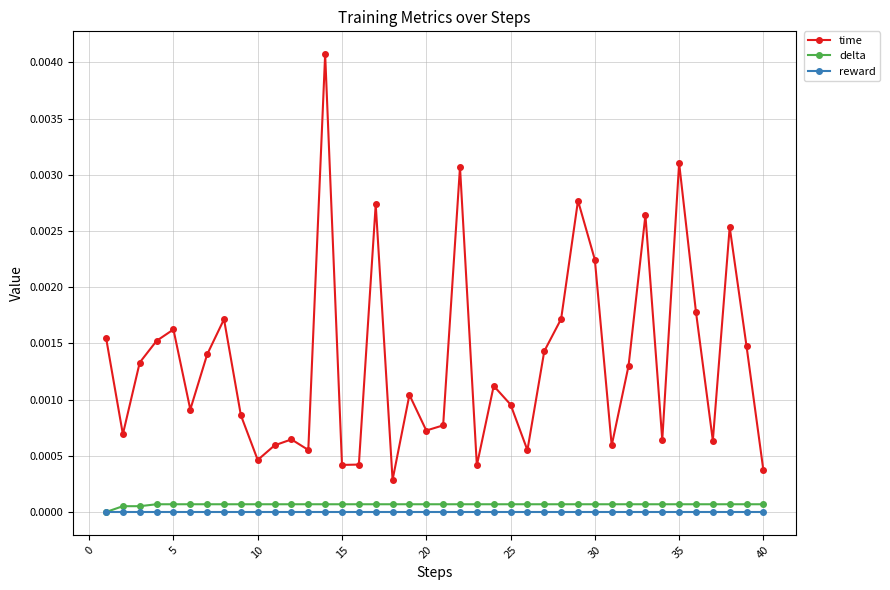

True or false: time and reward intersect in this chart.

False